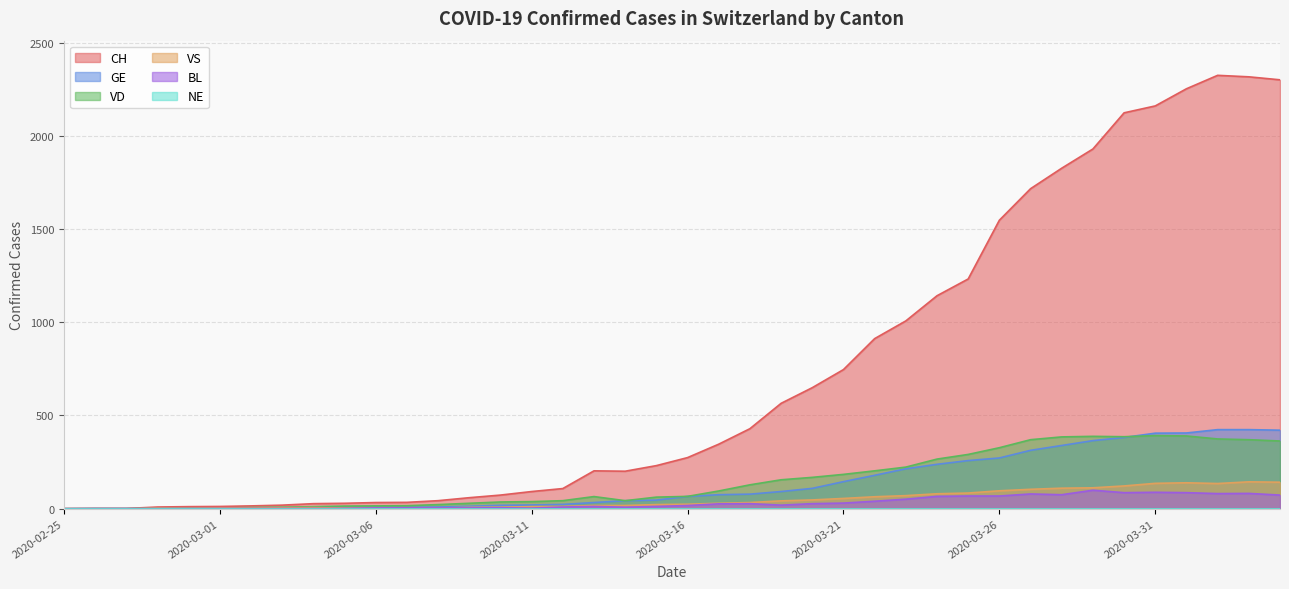

What is the value of the BL point at the 18th from the left?

12